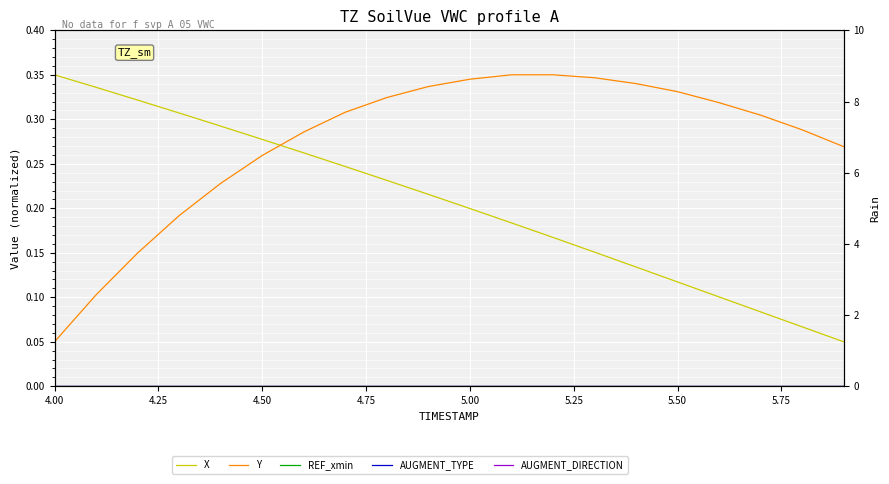

What are all the series names shown in the legend?

X, Y, REF_xmin, AUGMENT_TYPE, AUGMENT_DIRECTION